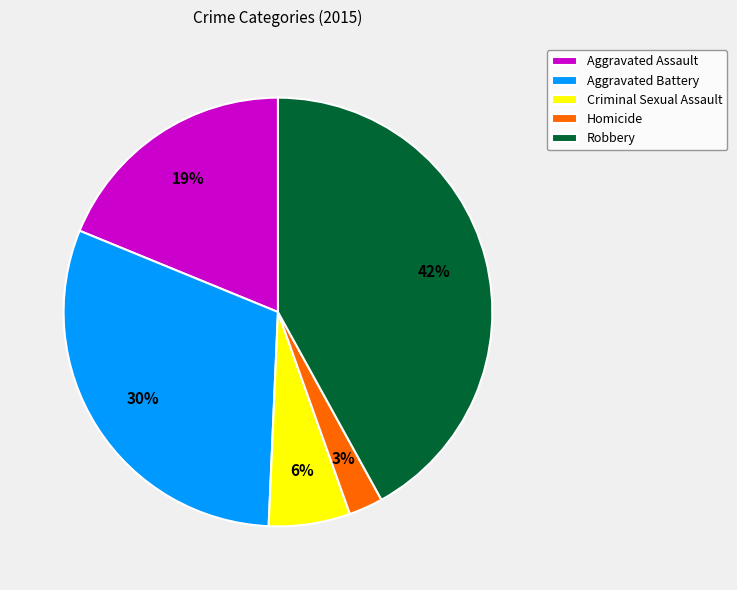

Do Criminal Sexual Assault and Robbery together represent more than half of the pie?

No